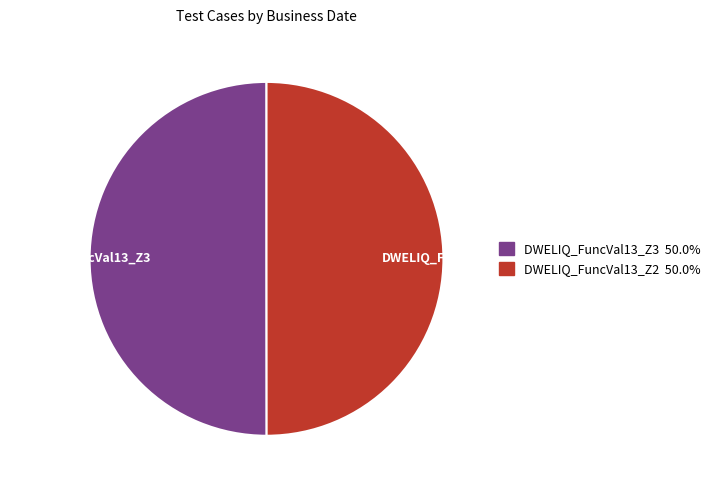

How many slices are in this pie chart?

2